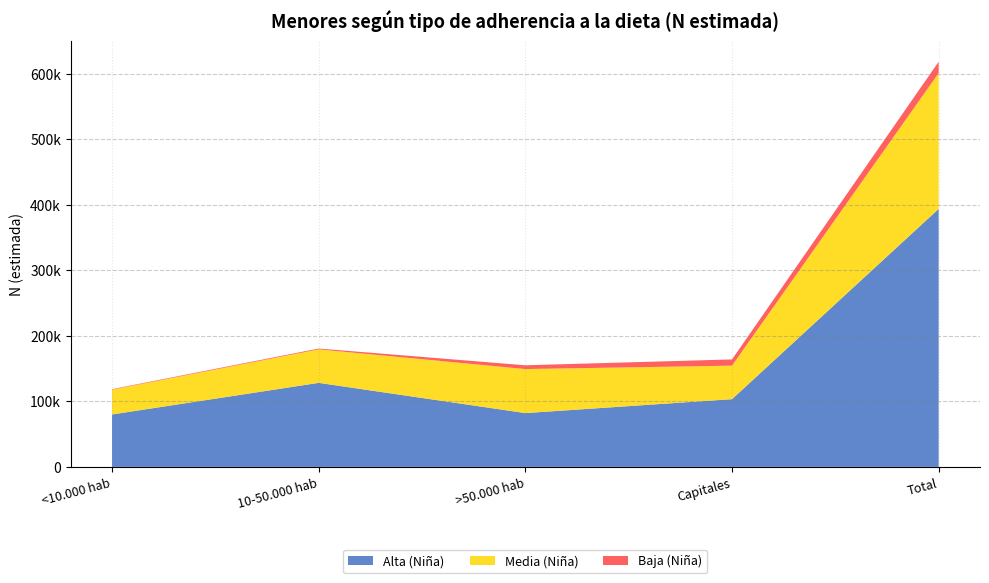

Reading left to right, transcribe all the data shown in this chart.

Alta (Niña): <10.000 hab=79987	10-50.000 hab=128224	>50.000 hab=82092	Capitales=103337	Total=393640
Media (Niña): <10.000 hab=37856	10-50.000 hab=51135	>50.000 hab=67191	Capitales=51137	Total=207320
Baja (Niña): <10.000 hab=756	10-50.000 hab=1234	>50.000 hab=5755	Capitales=9505	Total=17249